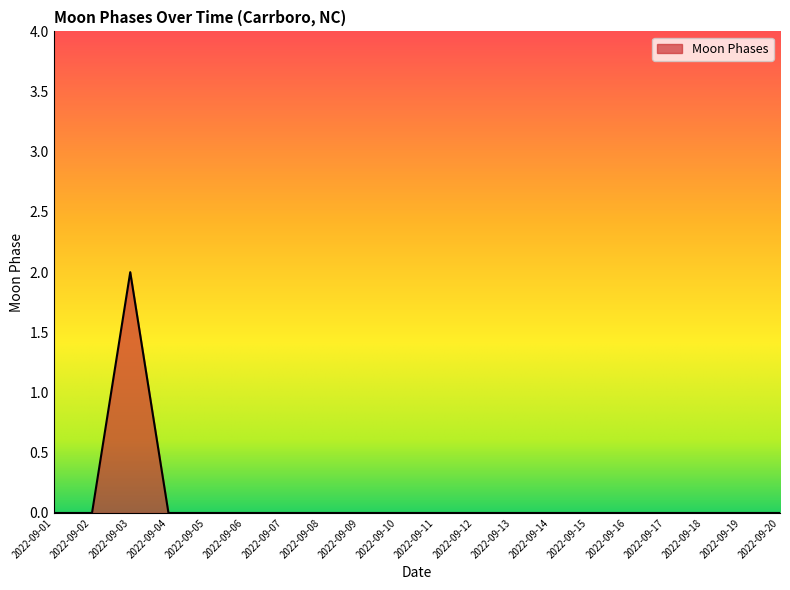

What is the sum of all values?

2